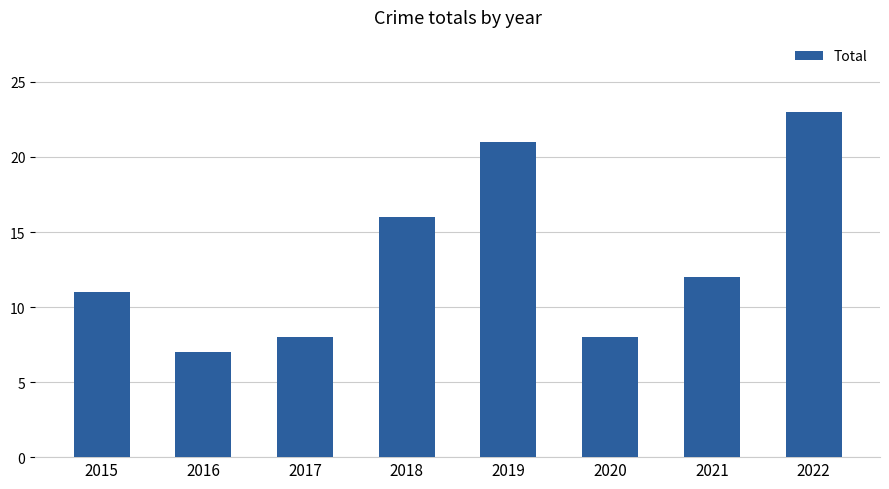

What is the greatest value displayed?

23